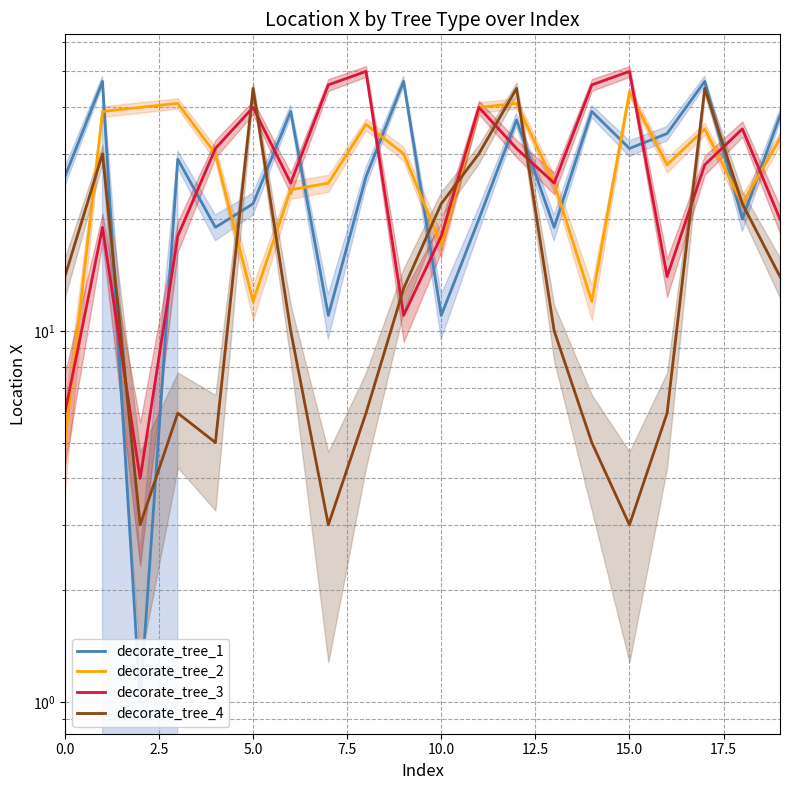

The decorate_tree_3 series shows 19 at 14. True or false?

False